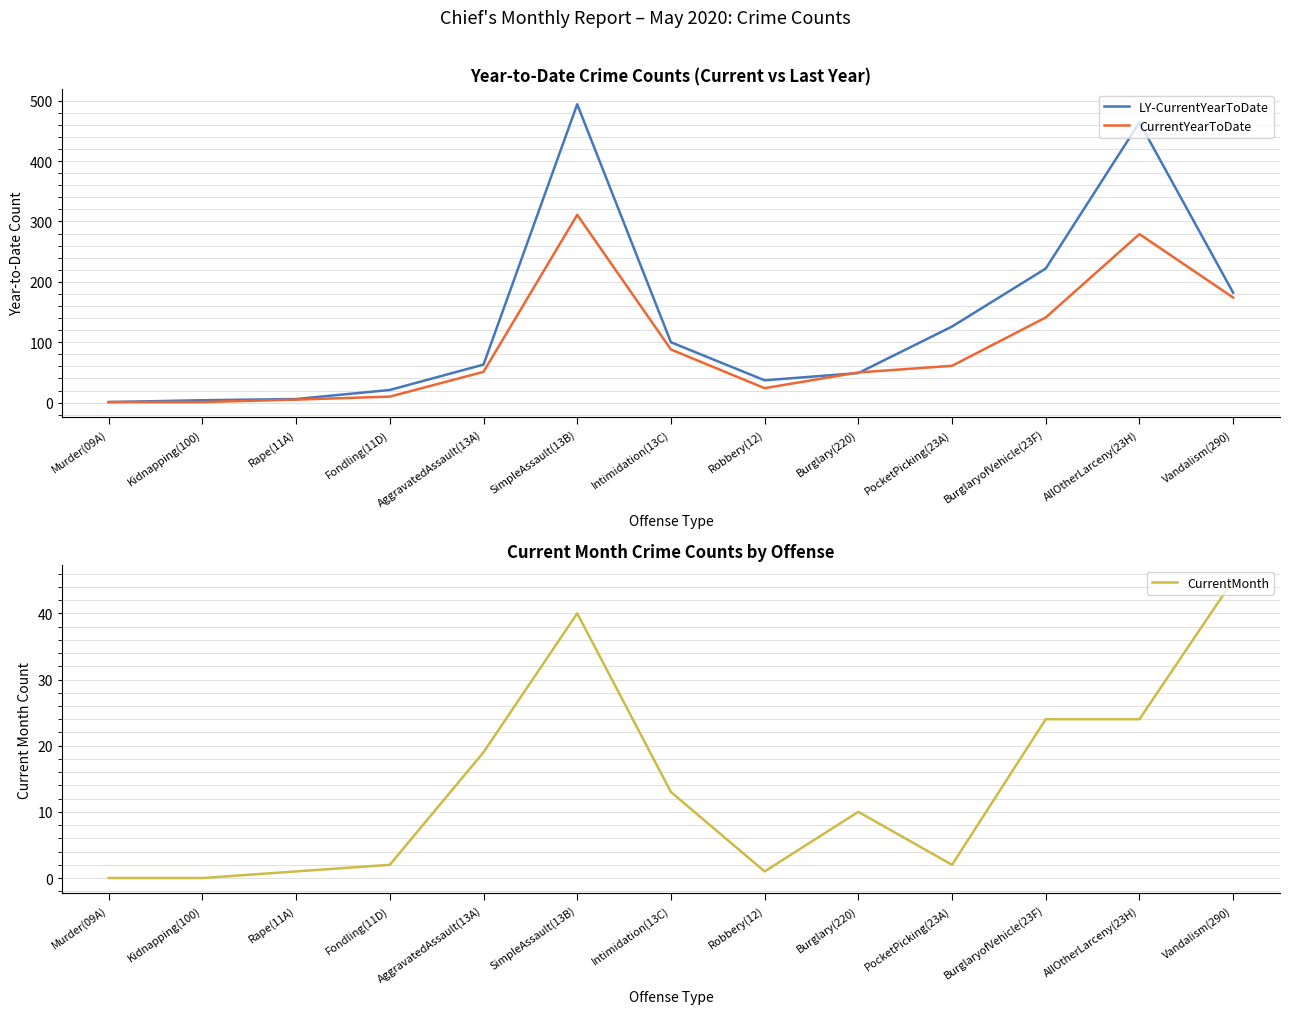

What is the difference between the maximum and minimum values in the CurrentMonth series?

45